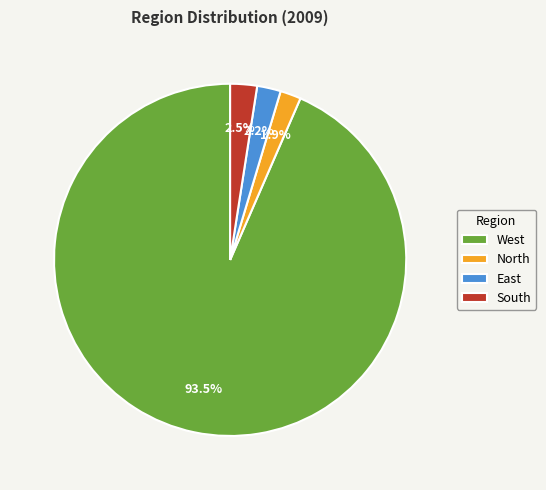

Between West and North, which is larger?

West